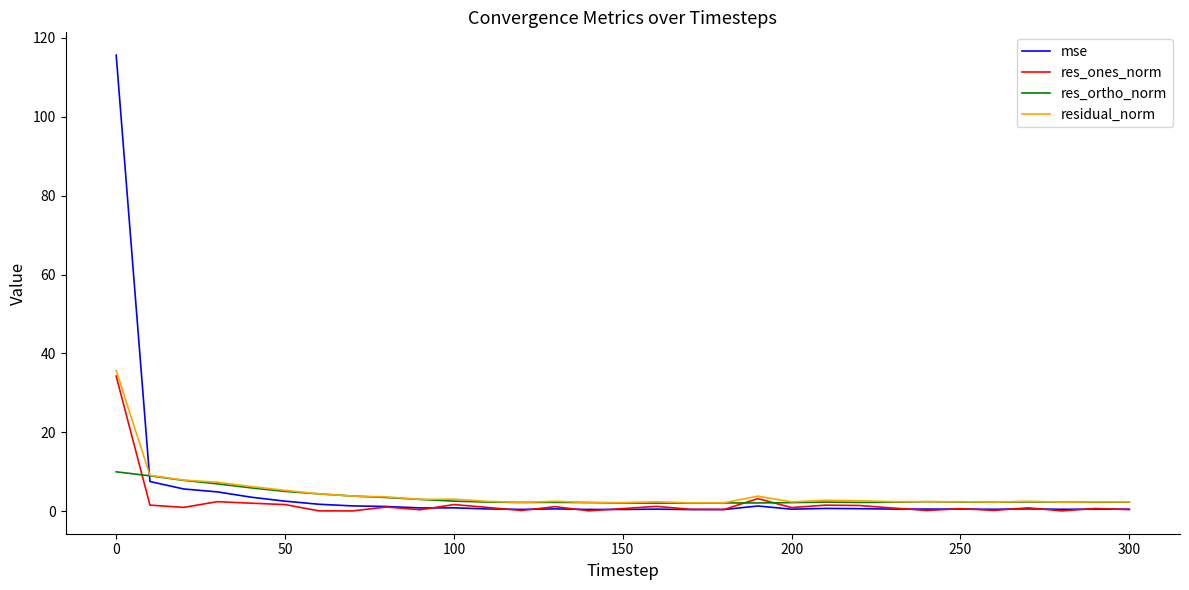

What is the greatest value displayed?

115.6